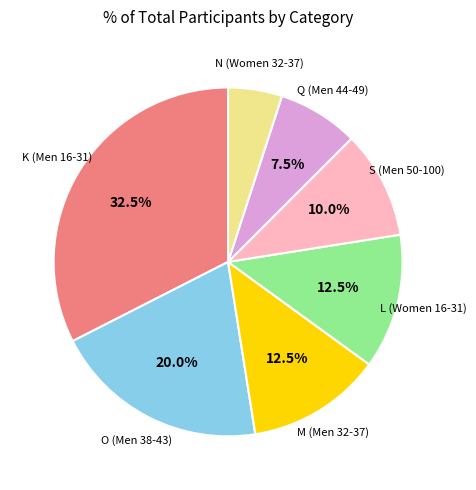

How many segments does this pie chart have?

7